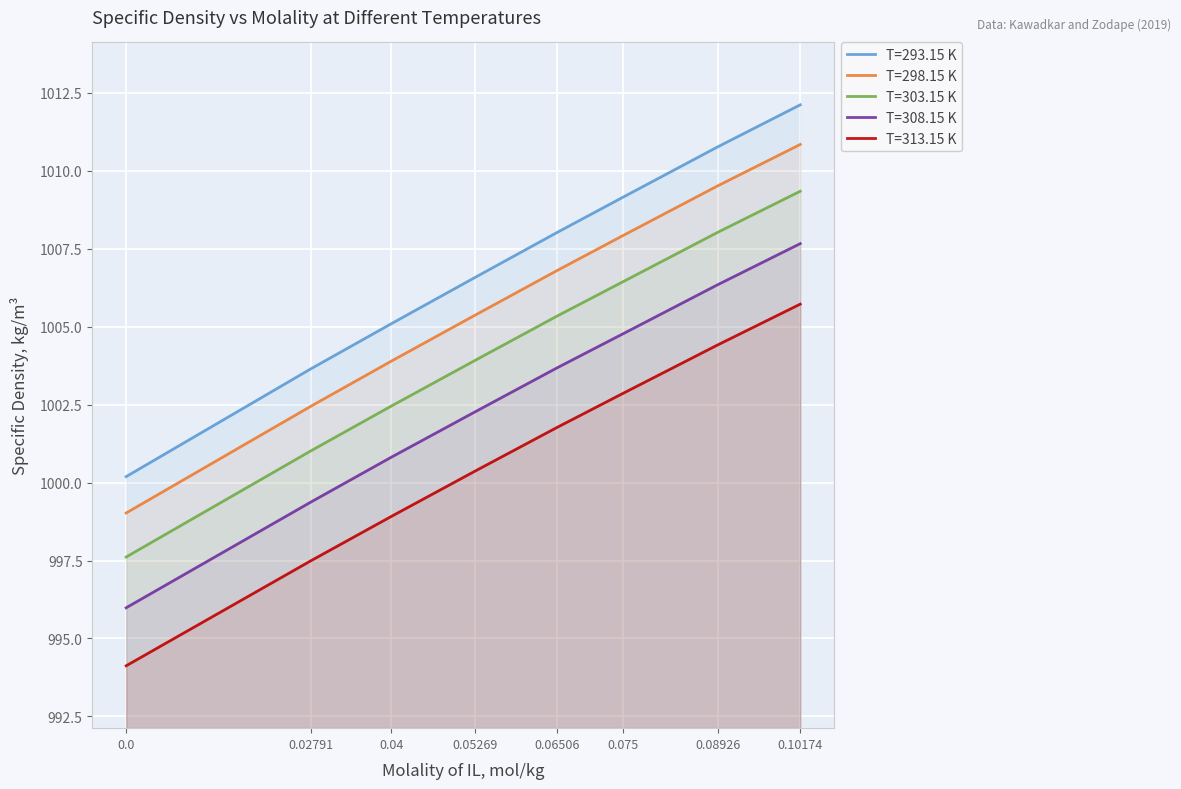

What is the label of the 7th point from the left?

0.08926